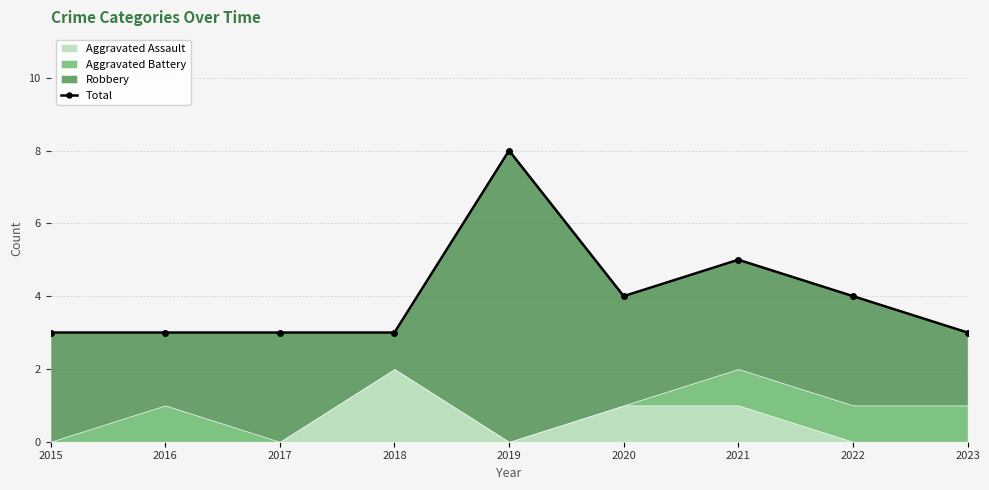

At which category does the data reach its first local valley?

2020